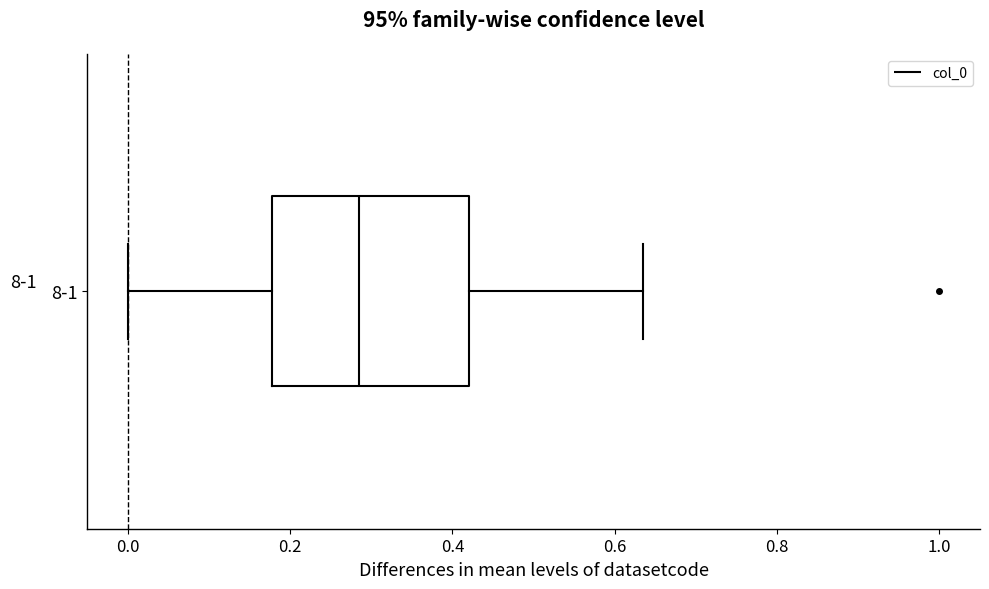

Read this box plot against the x-axis: the position of the median line, the range covered by the box, and the ends of both whiskers. The values are not printed on the chart, so give them approximately, as read against the axis.

median 0.28, box 0.18 to 0.42, whiskers 0.00 to 0.64